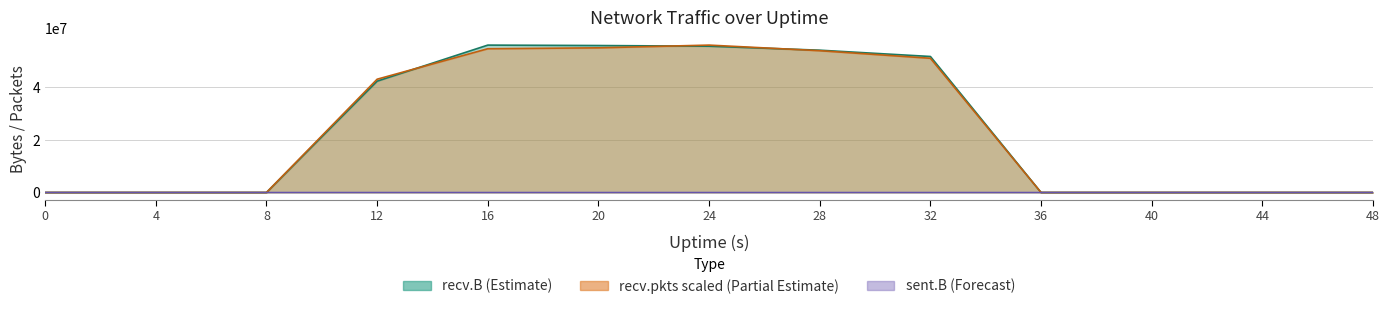

List the labels in order of recv.pkts value, largest first.

24, 20, 16, 28, 32, 12, 0, 4, 8, 36, 40, 44, 48